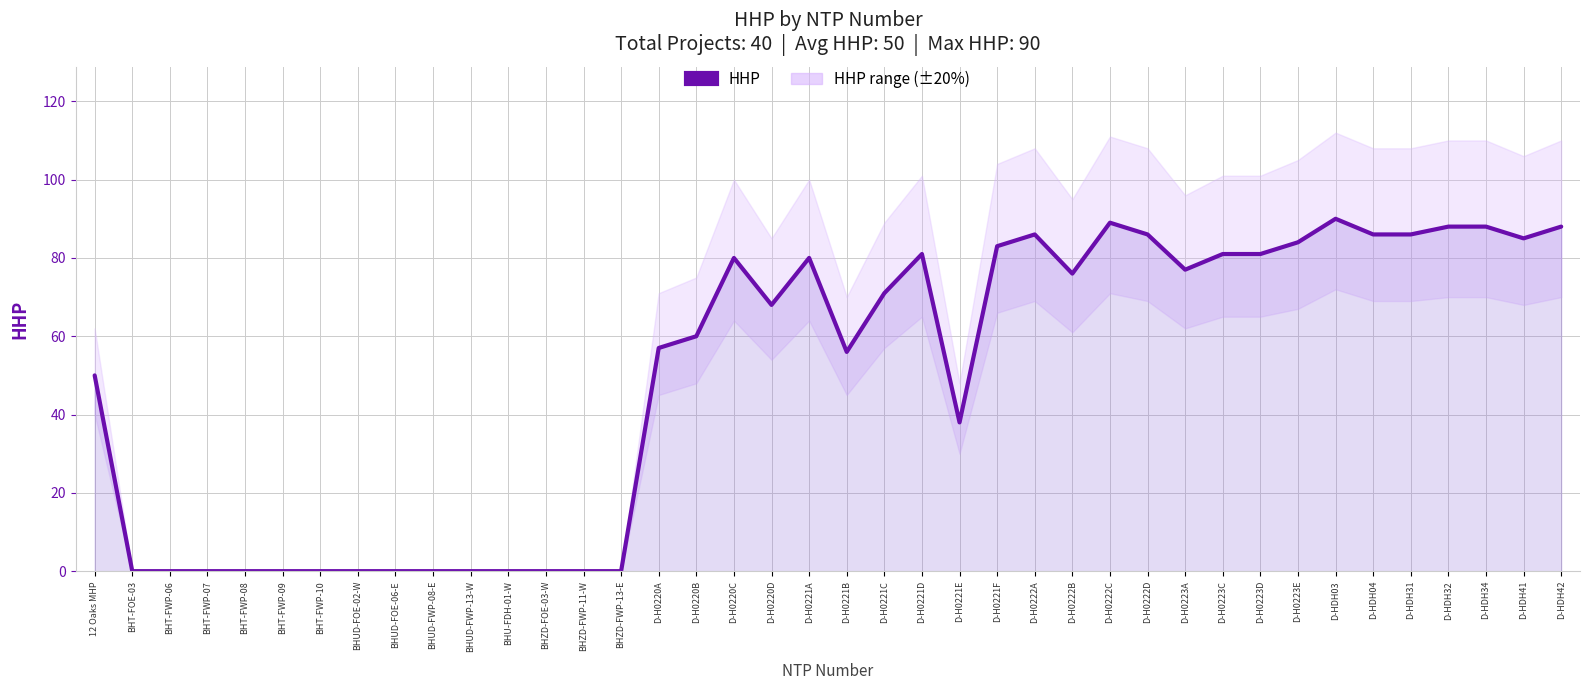

Reading left to right, list all the values displayed in this chart.

50	0	0	0	0	0	0	0	0	0	0	0	0	0	0	57	60	80	68	80	56	71	81	38	83	86	76	89	86	77	81	81	84	90	86	86	88	88	85	88